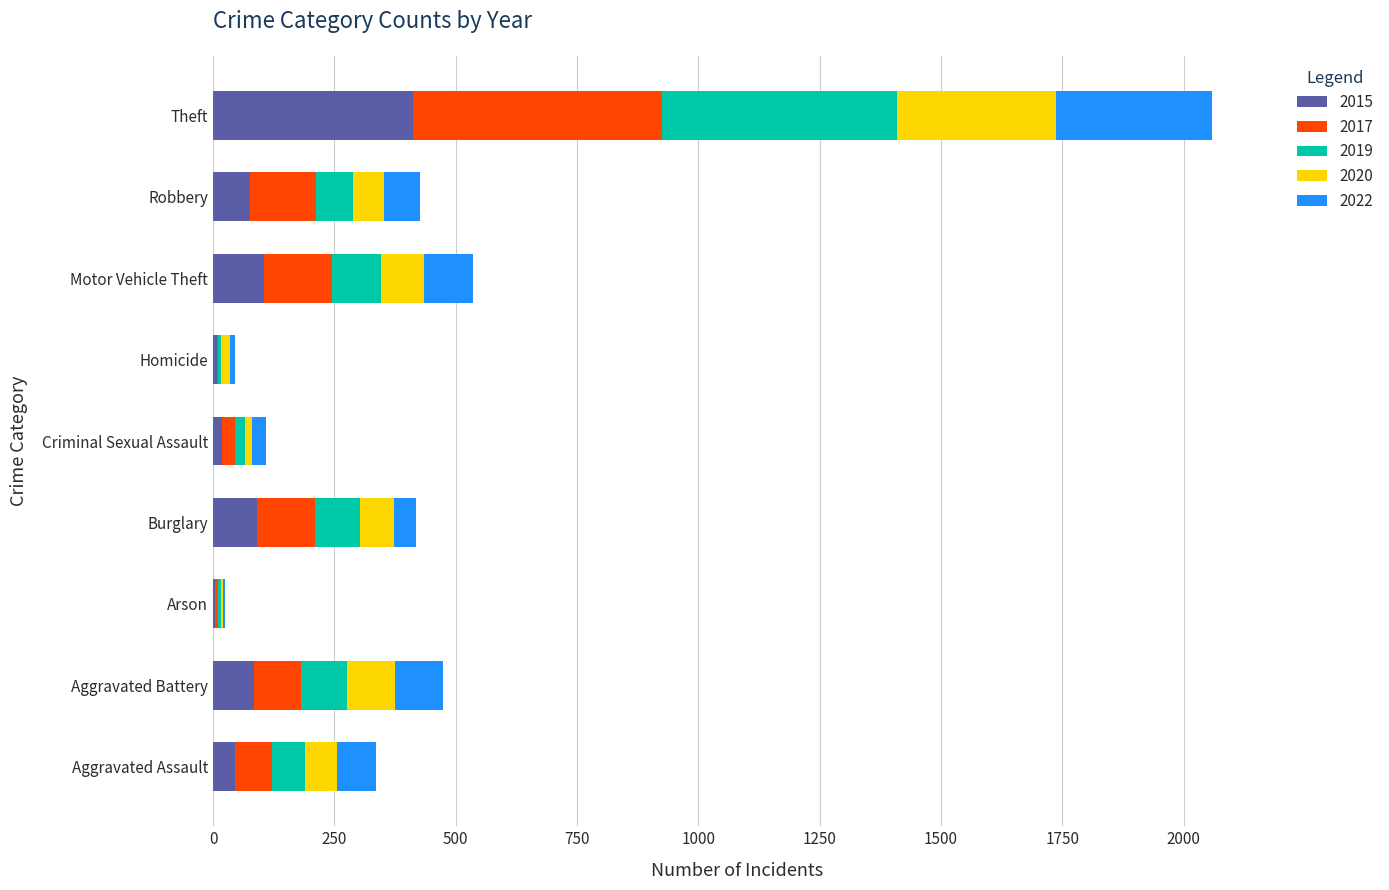

At which category is the sum across all series the highest?

Theft